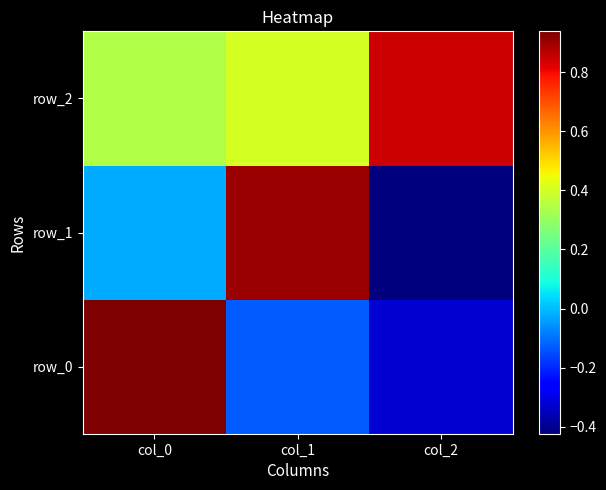

The row_0 series shows -0.1 at col_2. True or false?

False